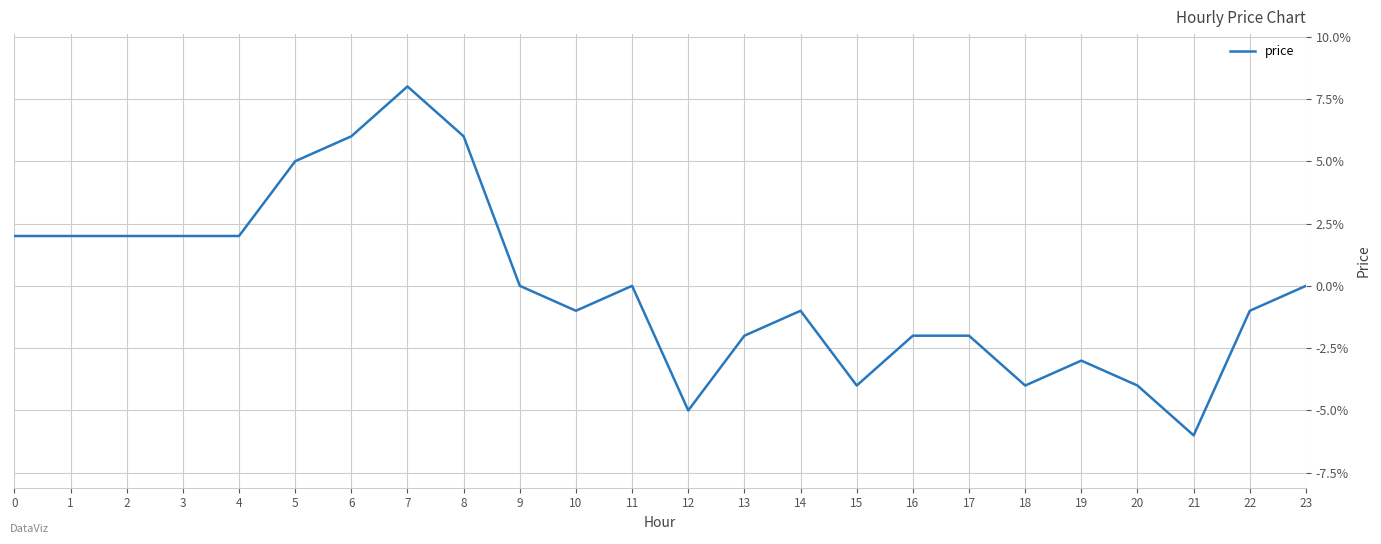

Does the chart display data point markers on the line(s)?

No